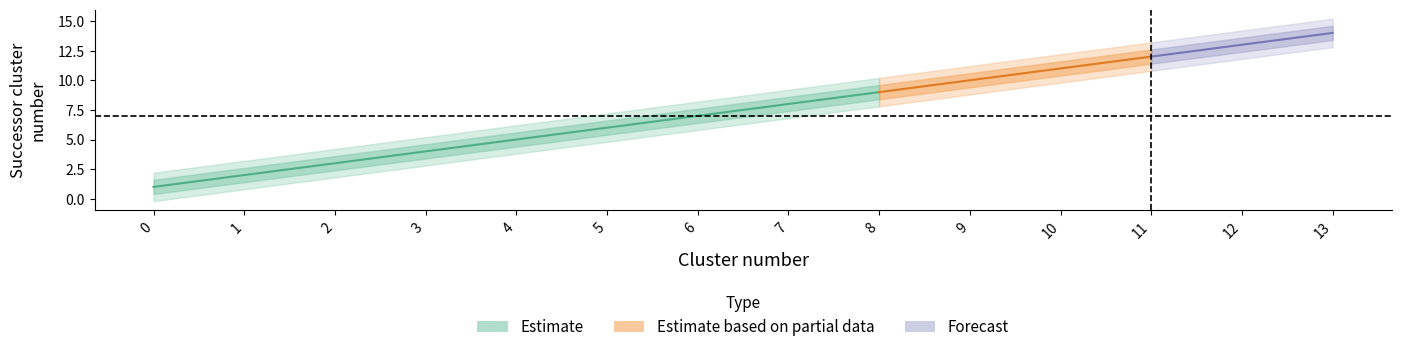

How many values in the Cluster number series are below 7?

7